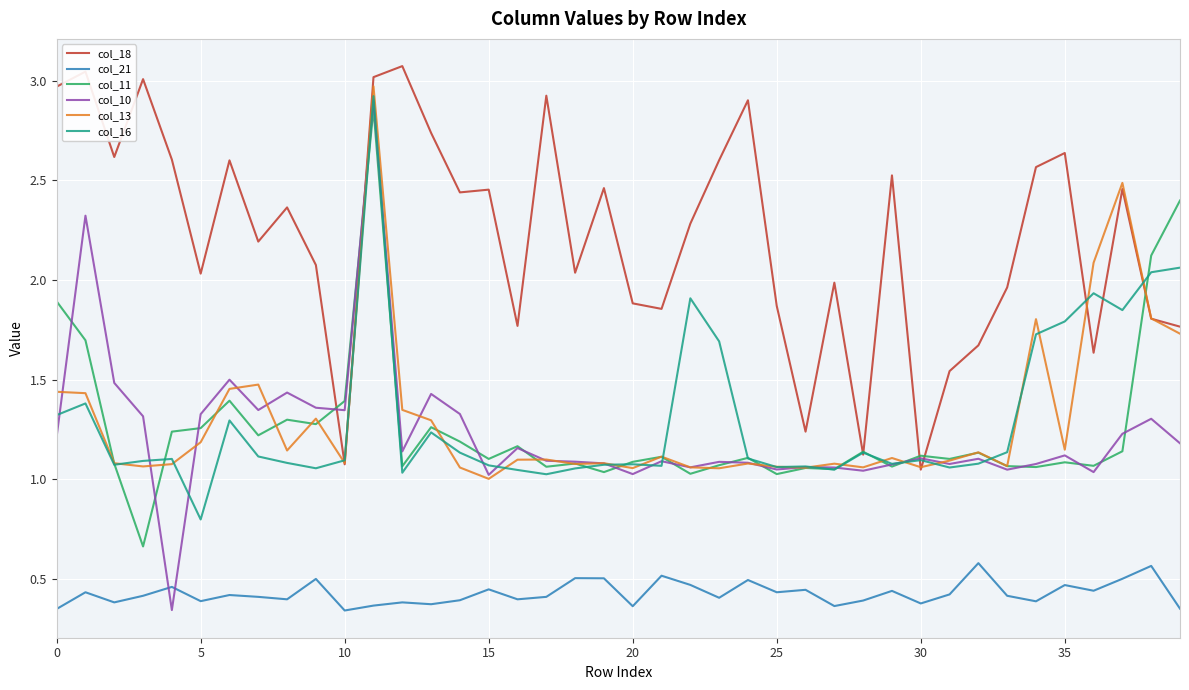

How many distinct data groups are displayed?

6